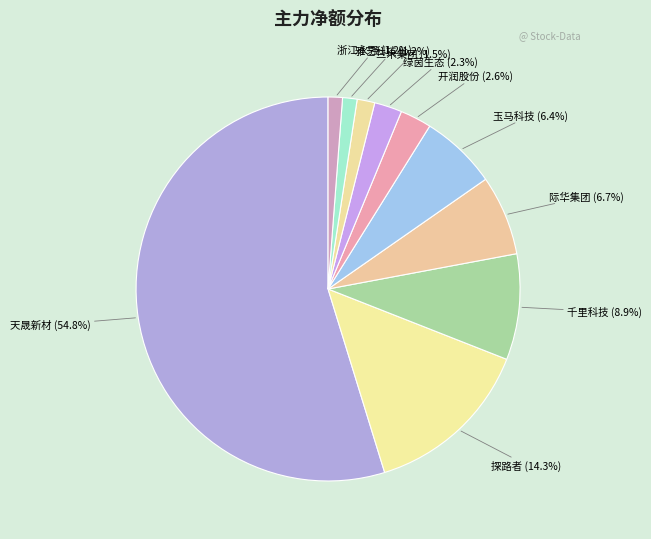

What is the largest slice in the pie chart?

天晟新材